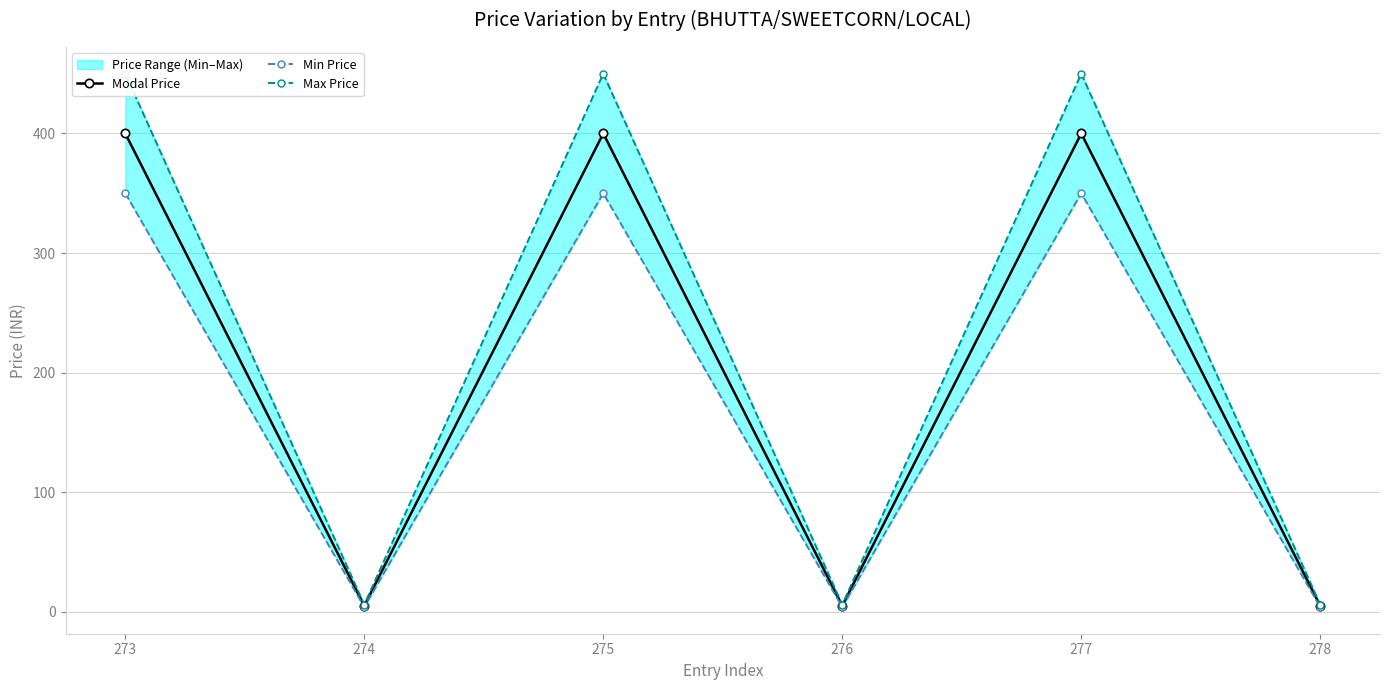

What is the sum of all Min Price values?

1062